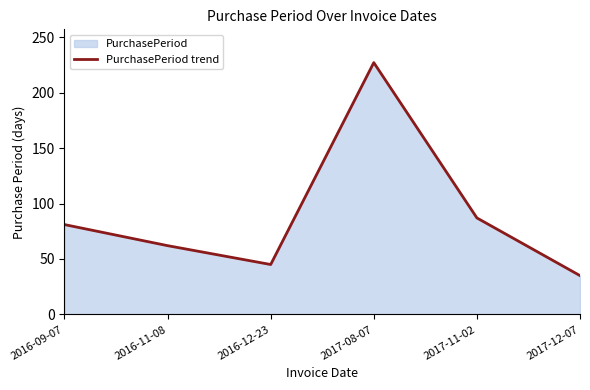

Between 2017-11-02 and 2016-11-08, which is larger?

2017-11-02